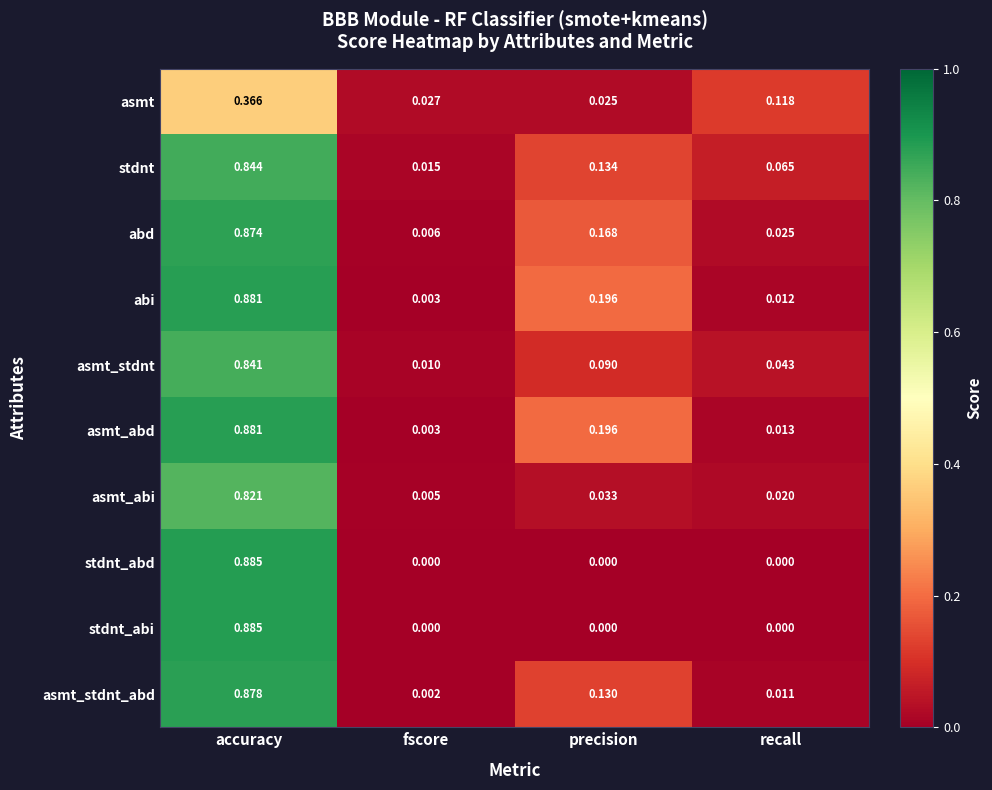

Where is abd nearest to the value 0?

fscore